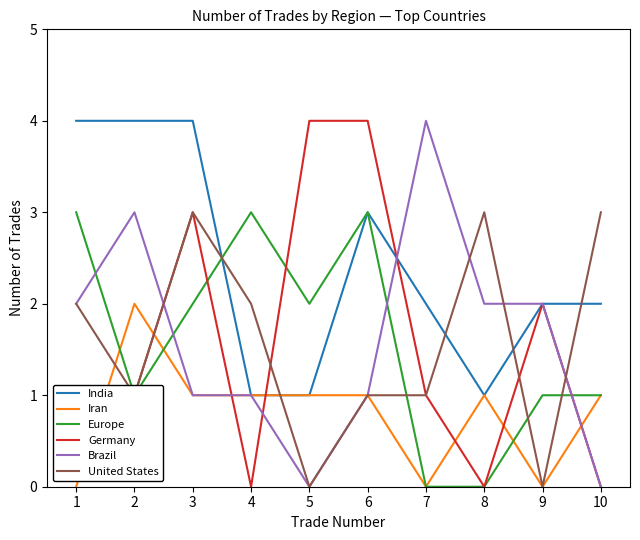

The Brazil series shows -1 at 5. True or false?

False